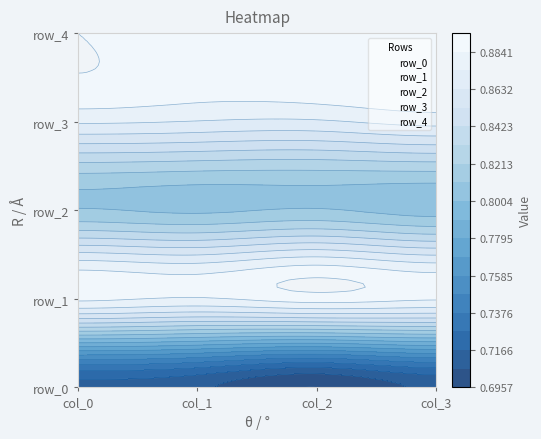

What value does the row_3 series have at col_3?

3